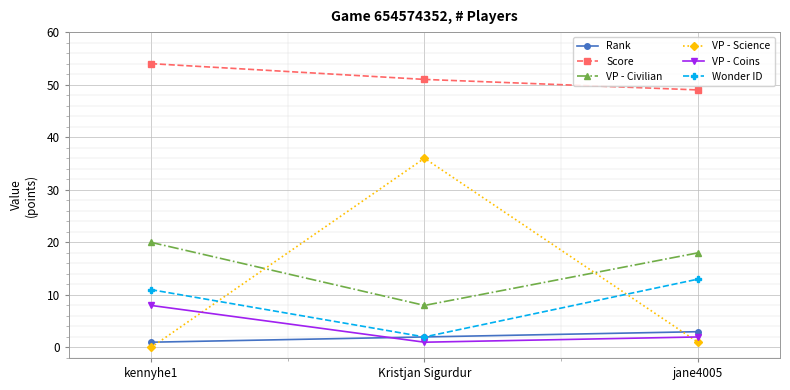

Which series has the largest range (max minus min)?

VP - Science